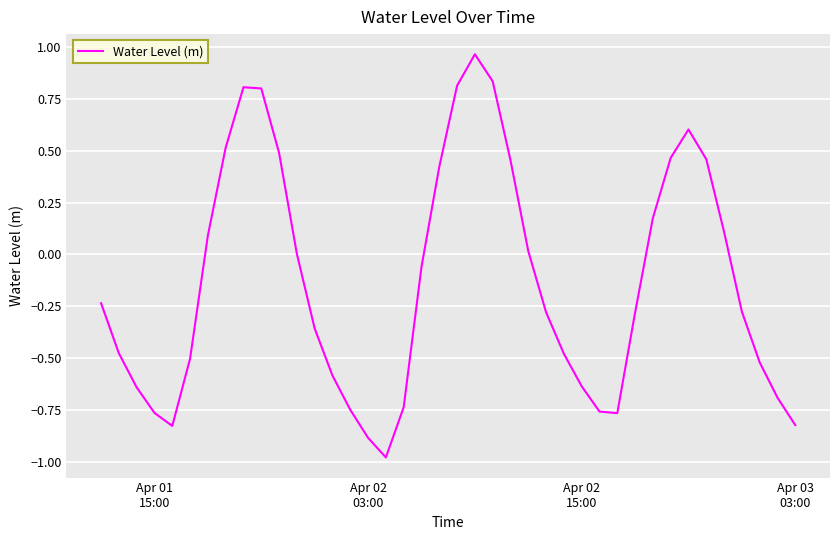

What is the difference between the maximum and minimum values?

1.9